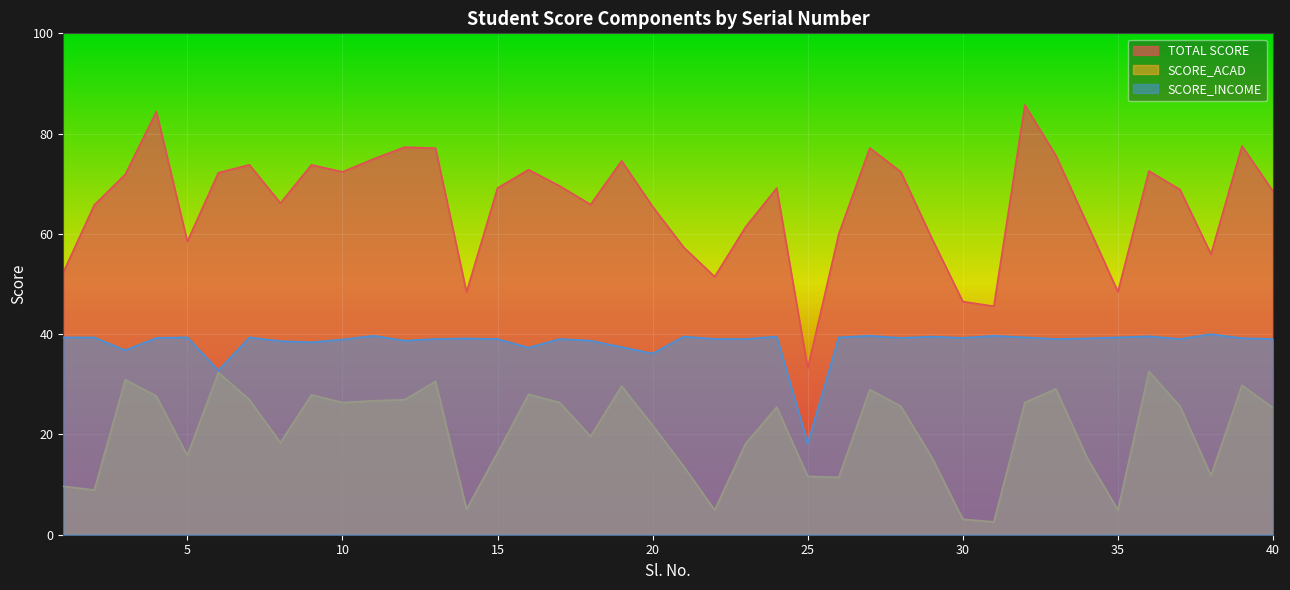

Which category has the highest value across all series?

32